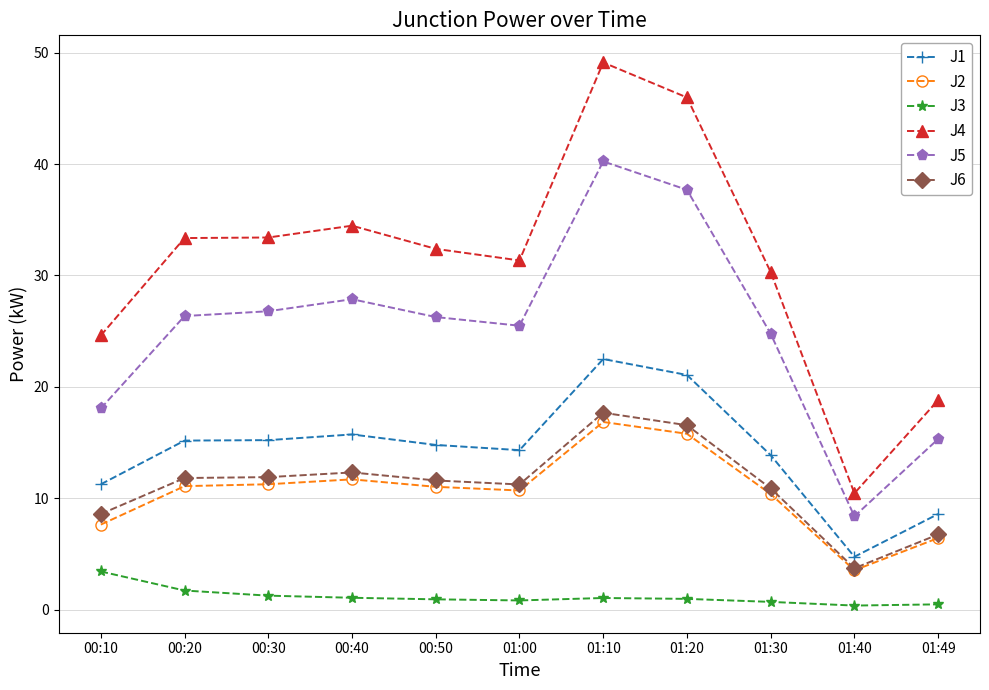

What are all the series names shown in the legend?

J1, J2, J3, J4, J5, J6